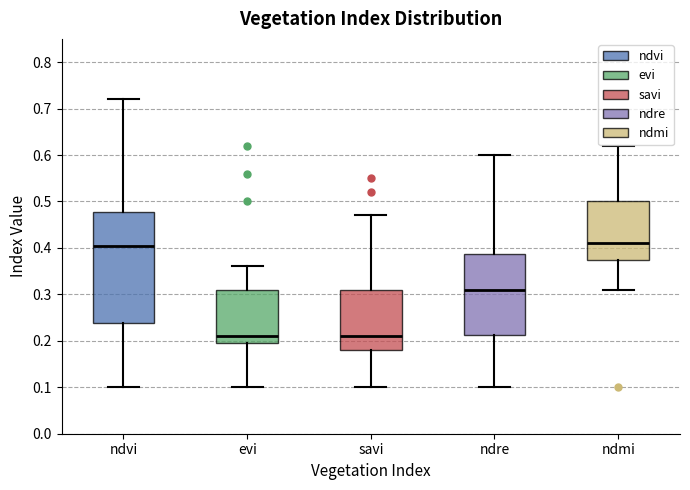

Reading left to right, read every box against the y-axis: the position of its median line, the range the box covers, and the ends of its whiskers. The values are not printed on the chart, so give them approximately, as read against the axis.

ndvi: median 0.41, box 0.24 to 0.48, whiskers 0.10 to 0.72
evi: median 0.21, box 0.20 to 0.31, whiskers 0.10 to 0.36
savi: median 0.21, box 0.18 to 0.31, whiskers 0.10 to 0.47
ndre: median 0.31, box 0.21 to 0.39, whiskers 0.10 to 0.60
ndmi: median 0.41, box 0.38 to 0.50, whiskers 0.31 to 0.62